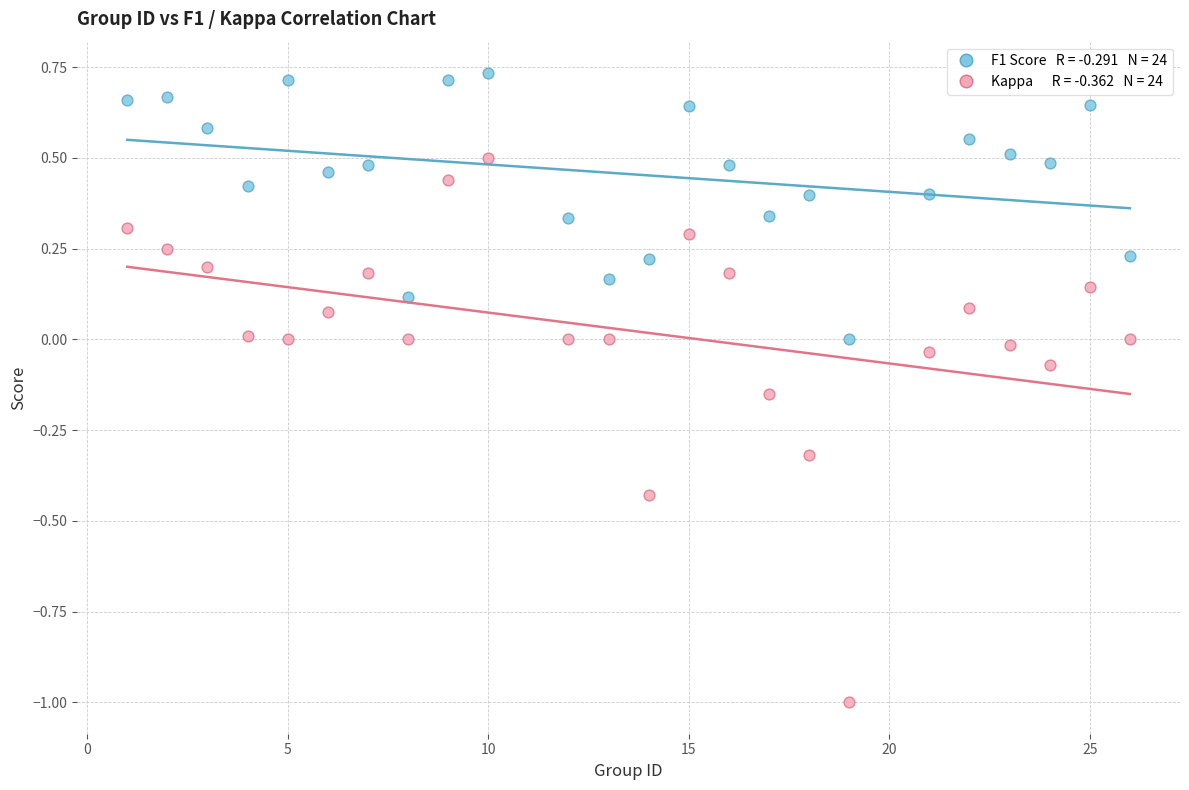

Across all data points, what is the range of Y values (max minus min)?

1.7